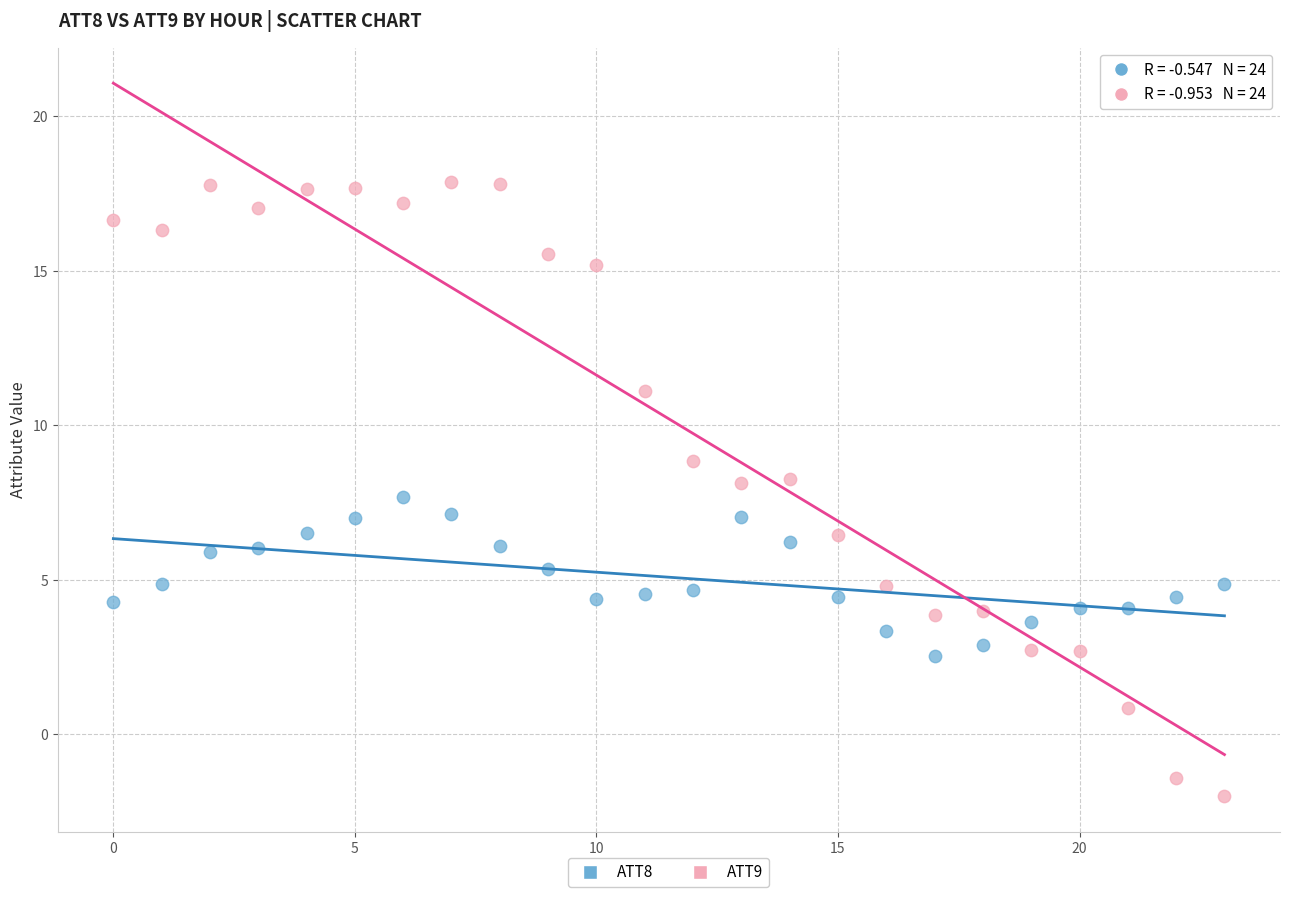

Which series has the widest spread of Y values?

ATT9